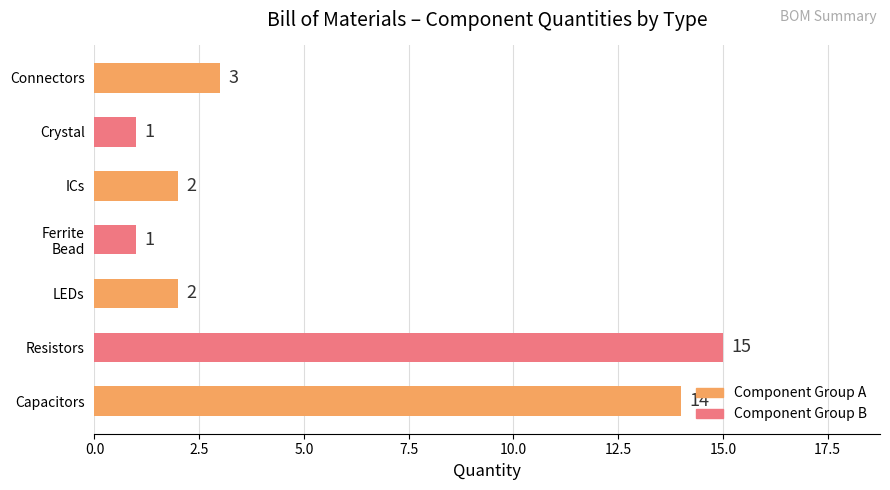

How many bars are there in total?

7